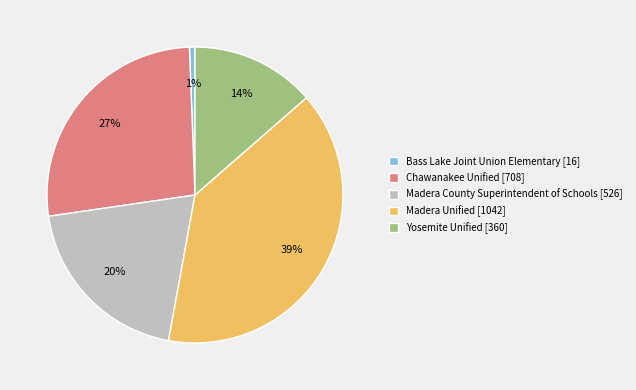

How many slices are in this pie chart?

5